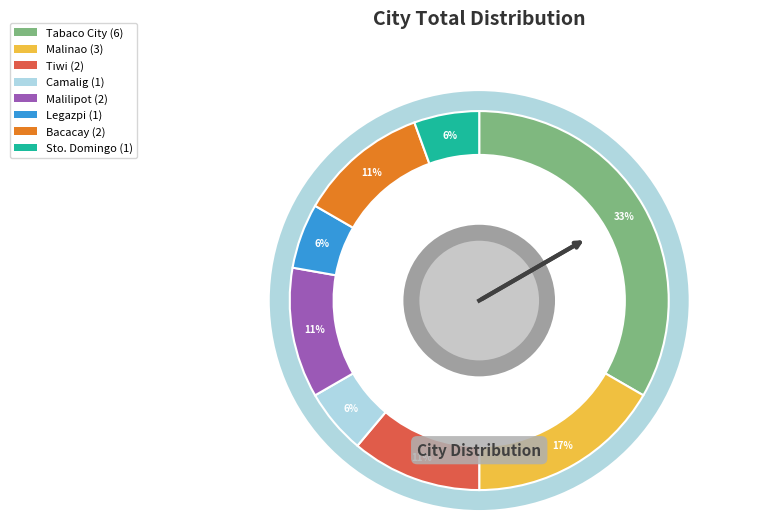

Approximately how many times larger is the value at Tiwi compared to Legazpi?

2.0